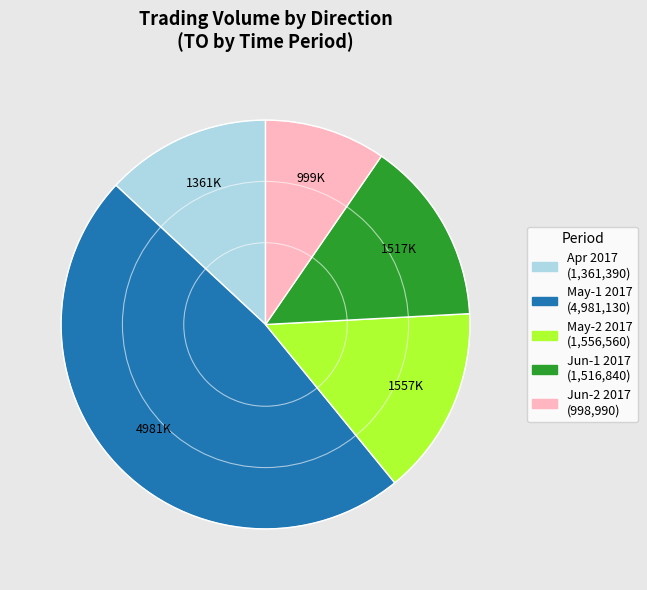

Does any single category account for the majority?

No